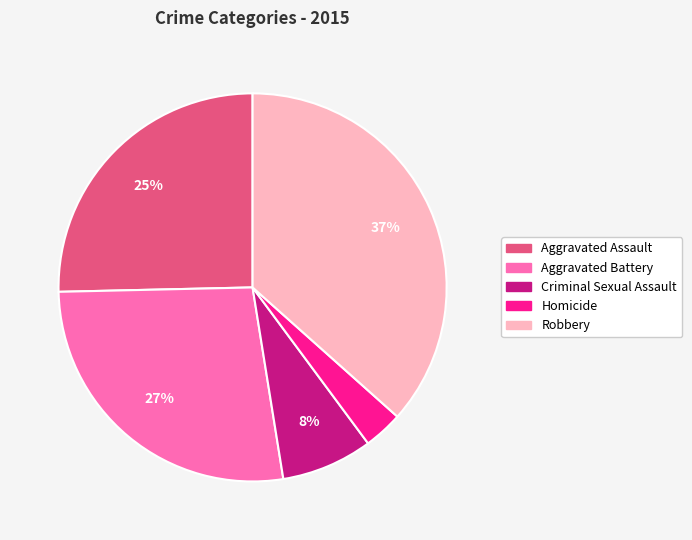

Do Criminal Sexual Assault and Aggravated Assault together represent more than half of the pie?

No